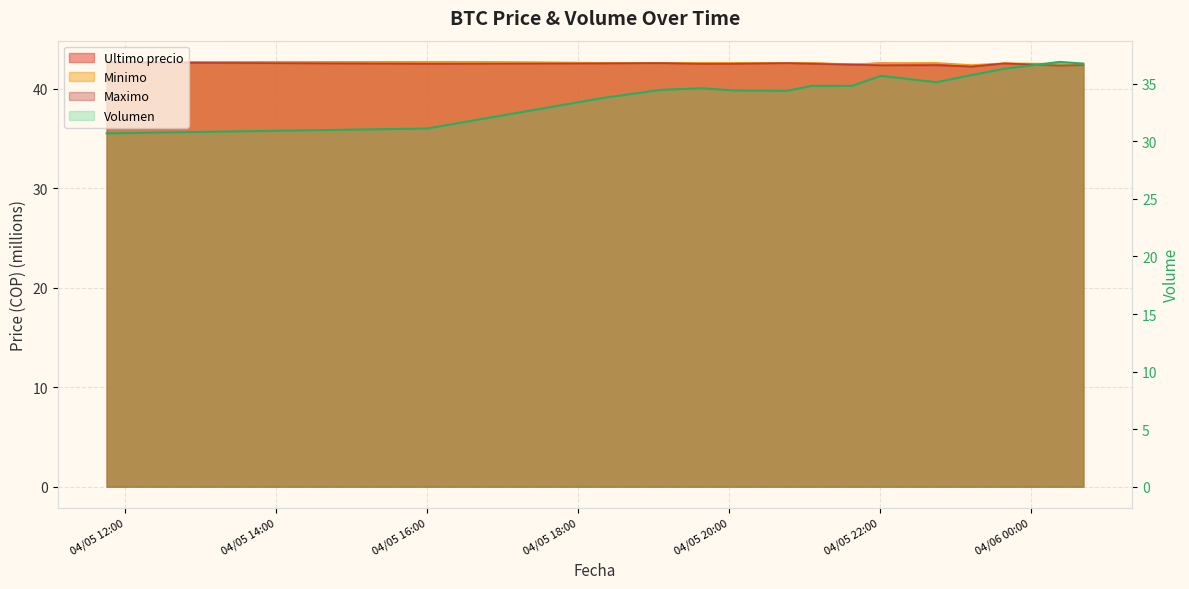

True or false: Ultimo precio and Maximo intersect in this chart.

True